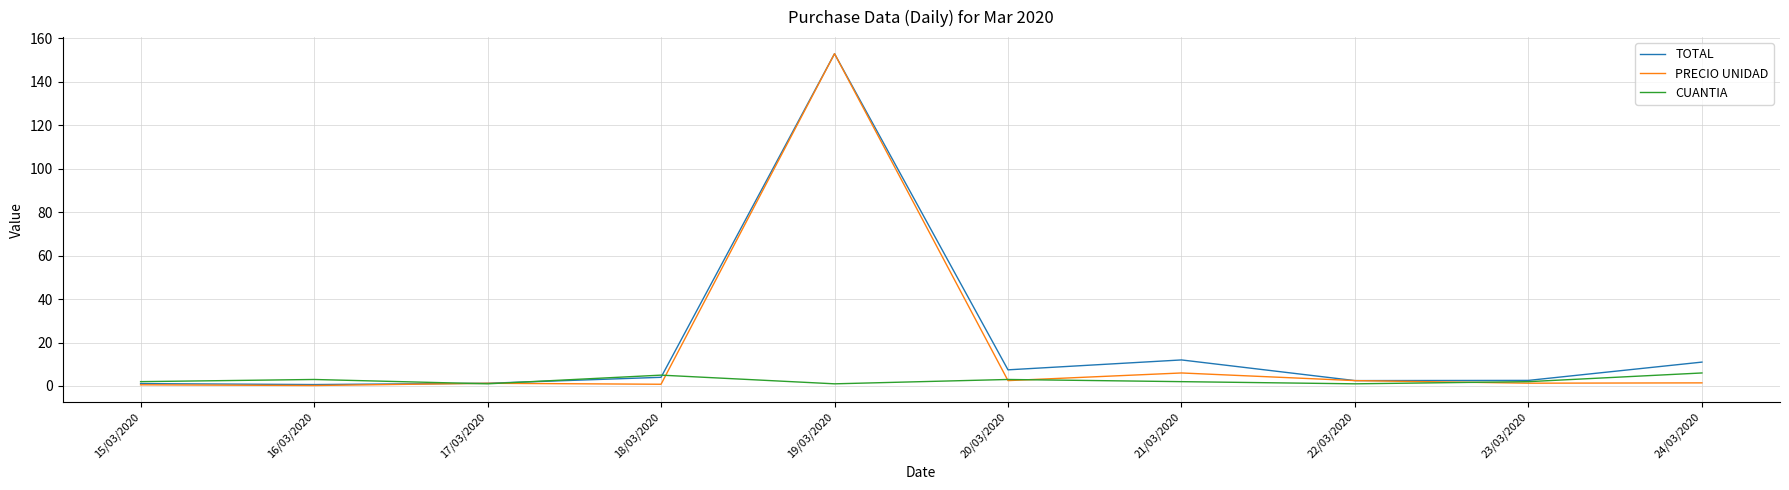

At which category is the sum across all series the highest?

19/03/2020